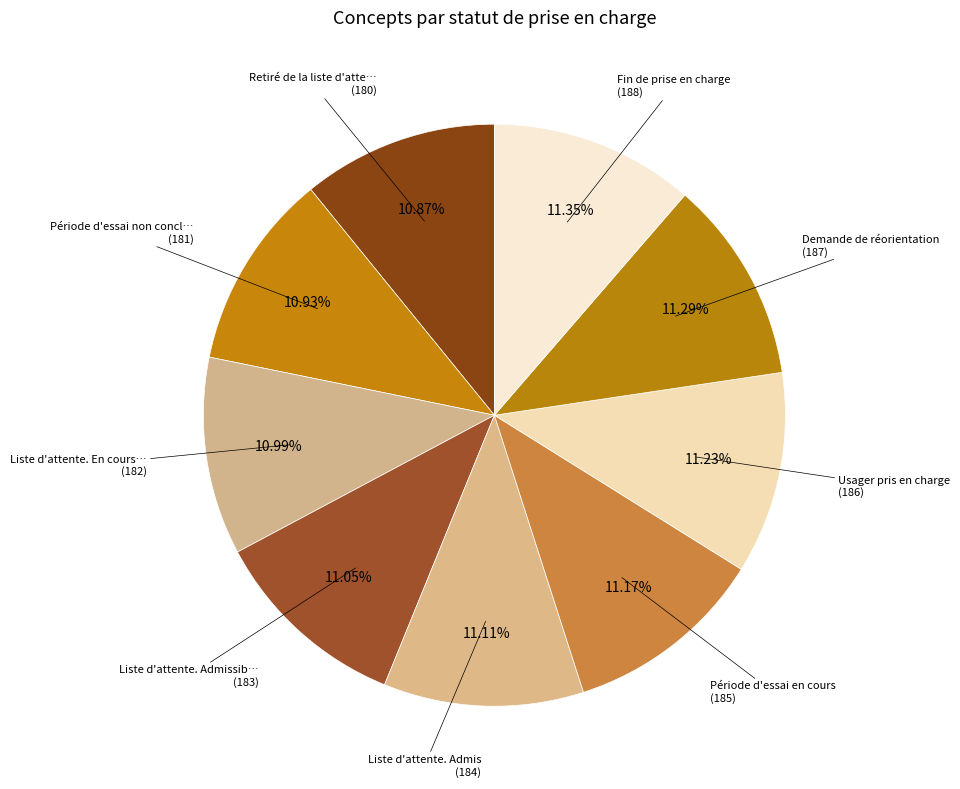

Which slice is the smallest?

Retiré de la liste d'attente